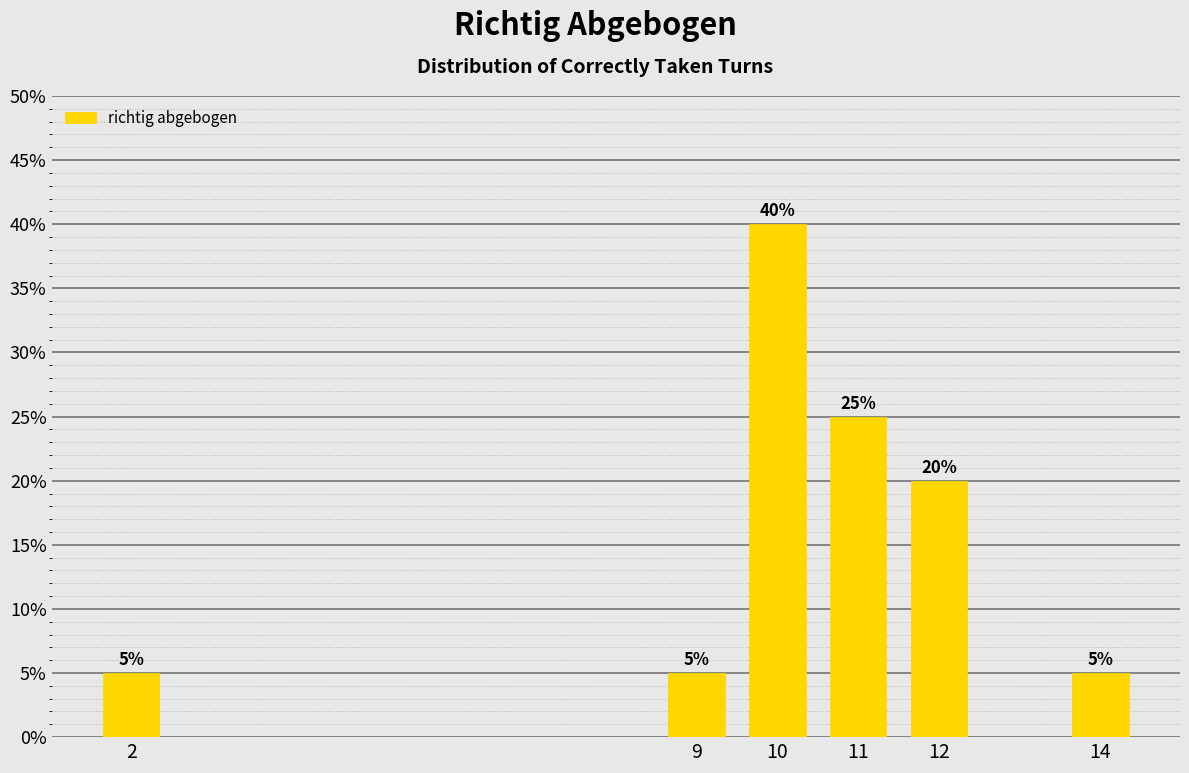

Reading right to left, list all the values displayed in this chart.

14=5	12=20	11=25	10=40	9=5	2=5